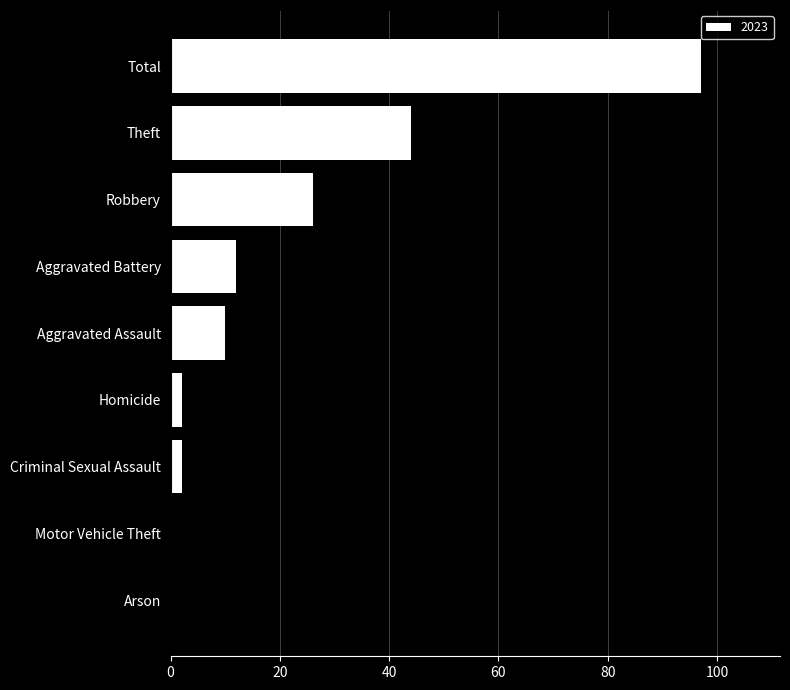

Which has a higher value, Theft or Motor Vehicle Theft?

Theft